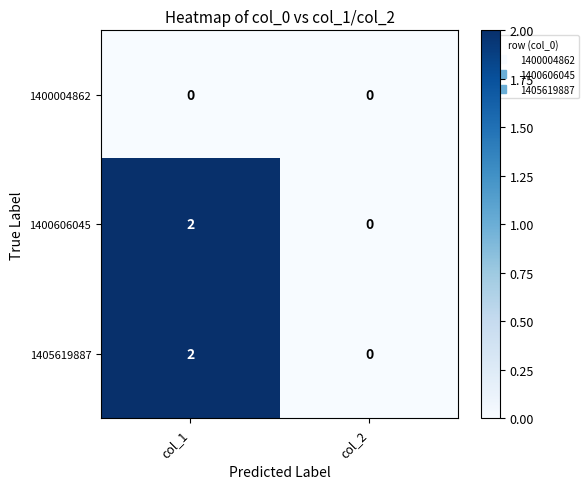

Rank the categories by 1400606045 value from lowest to highest.

col_2, col_1